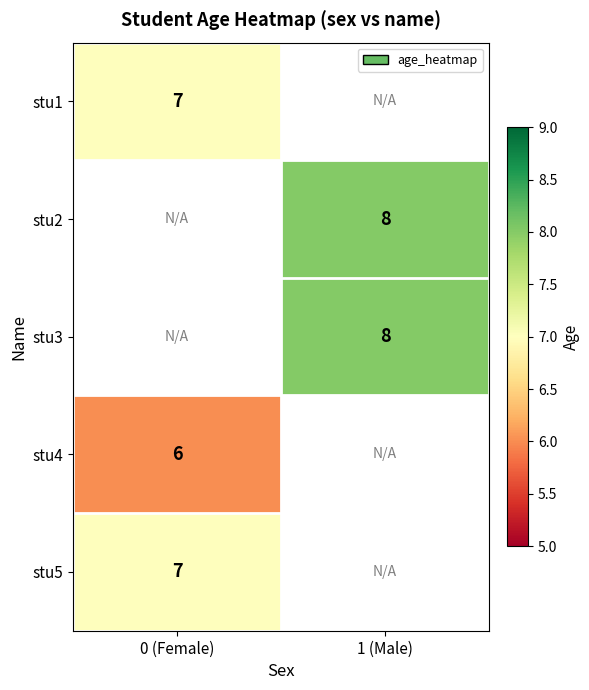

The value of stu1 at 0 (Female) is 12. True or false?

False